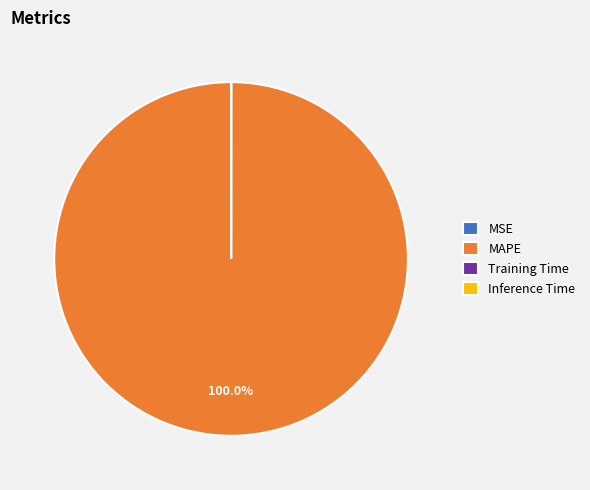

Which slice is the largest?

MAPE